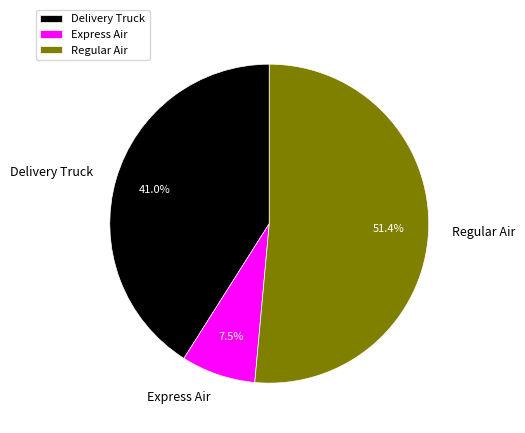

What percentage is NOT represented by Express Air?

92.5%